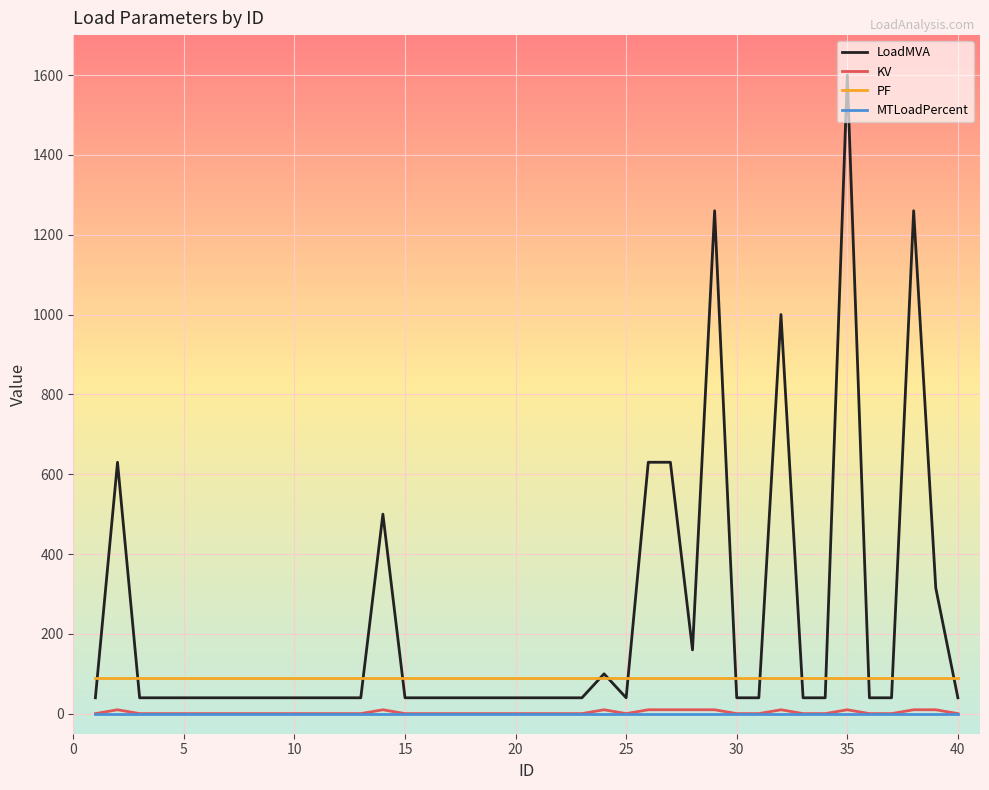

Which series has the largest total across all categories?

LoadMVA